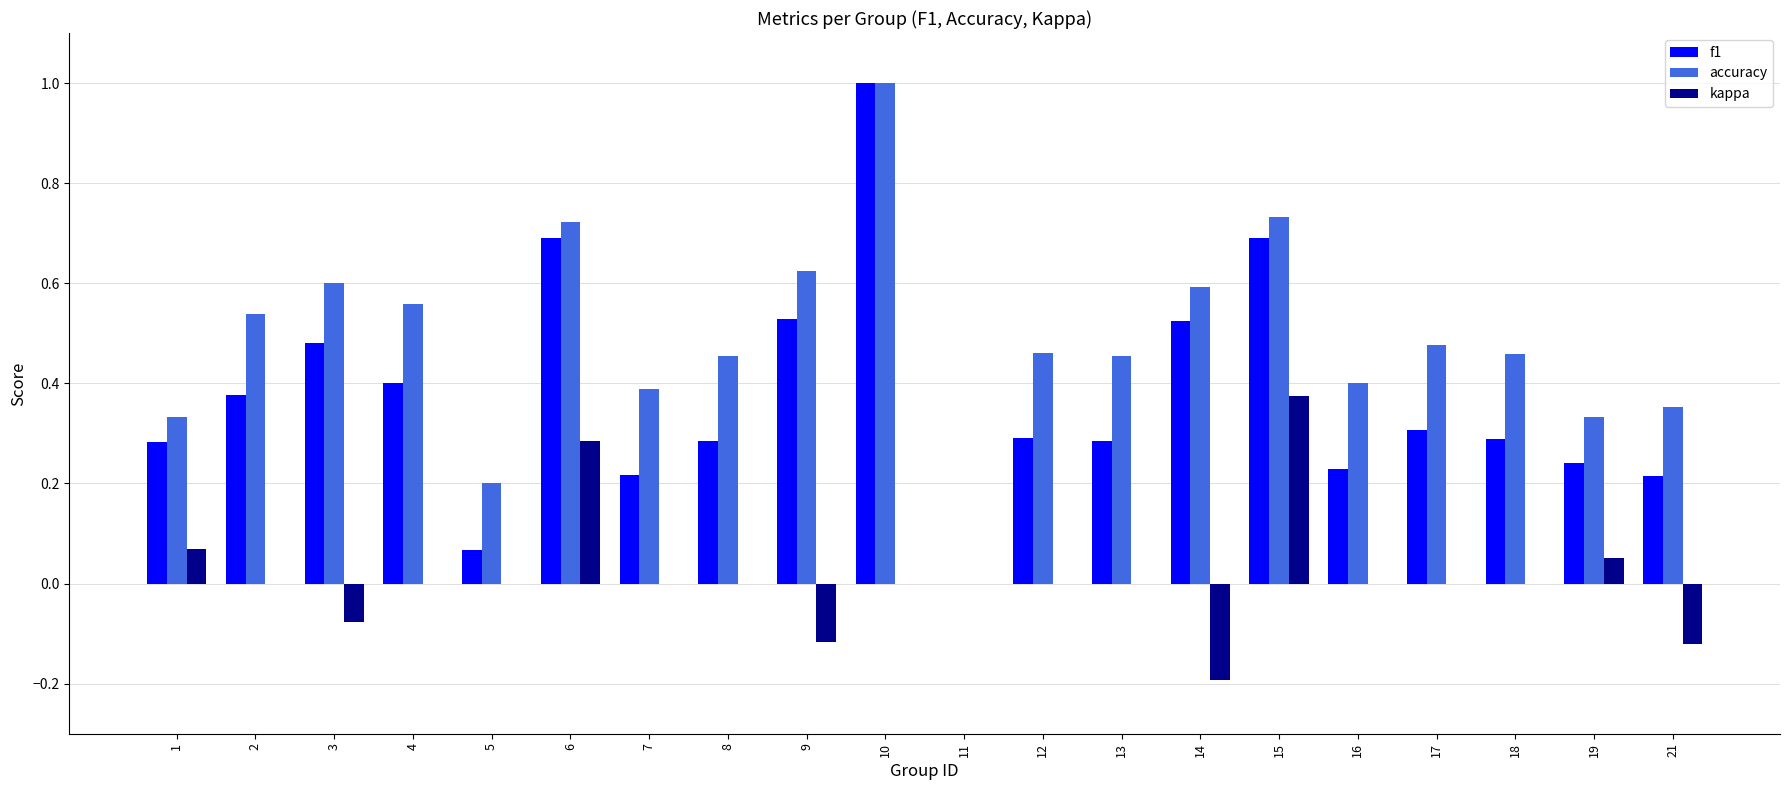

At which category is the sum across all series the highest?

10